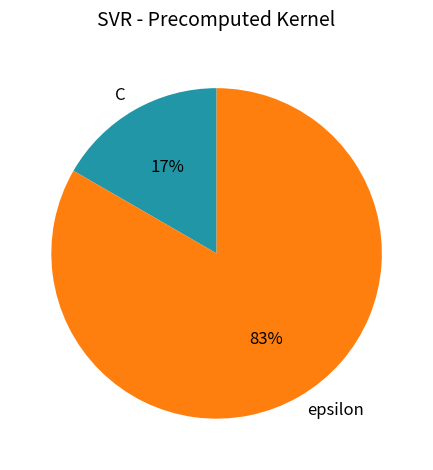

True or false: C accounts for 17% of the total.

True